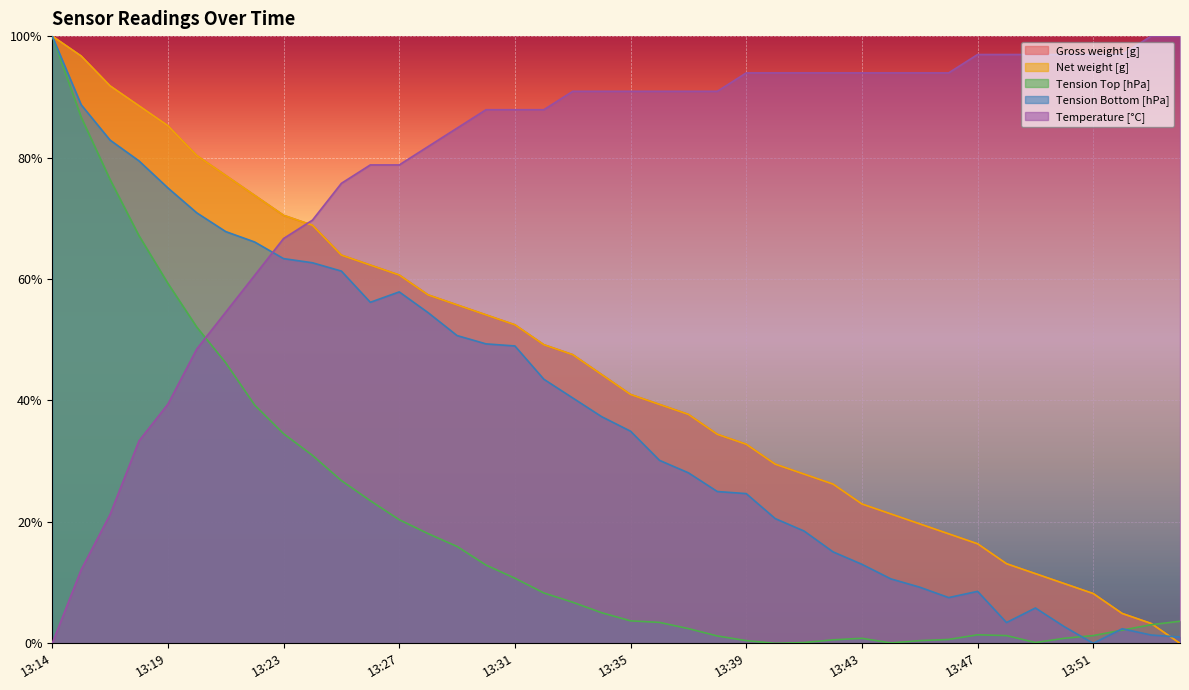

Reading right to left, what are all the values shown in this chart?

Gross weight [g]: 0.0	3.3	4.9	8.2	9.8	11.5	13.1	16.4	18.0	19.7	21.3	23.0	26.2	27.9	29.5	32.8	34.4	37.7	39.3	41.0	44.3	47.5	49.2	52.5	54.1	55.7	57.4	60.7	62.3	63.9	68.9	70.5	73.8	77.0	80.3	85.2	88.5	91.8	96.7	100.0
Net weight [g]: 0.0	3.3	4.9	8.2	9.8	11.5	13.1	16.4	18.0	19.7	21.3	23.0	26.2	27.9	29.5	32.8	34.4	37.7	39.3	41.0	44.3	47.5	49.2	52.5	54.1	55.7	57.4	60.7	62.3	63.9	68.9	70.5	73.8	77.0	80.3	85.2	88.5	91.8	96.7	100.0
Tension Top [hPa]: 3.6	3.1	2.2	1.3	0.8	0.1	1.3	1.4	0.6	0.4	0.1	0.8	0.6	0.1	0.0	0.4	1.2	2.4	3.4	3.7	5.0	6.8	8.3	10.7	12.9	16.0	18.1	20.4	23.5	26.8	31.0	34.5	39.2	46.2	52.1	59.3	67.1	76.4	86.7	100.0
Tension Bottom [hPa]: 1.0	1.4	2.4	0.0	2.7	5.8	3.4	8.6	7.5	9.2	10.6	13.0	15.1	18.5	20.5	24.7	25.0	28.1	30.1	34.9	37.3	40.4	43.5	49.0	49.3	50.7	54.5	57.9	56.2	61.3	62.7	63.4	66.1	67.8	70.9	75.0	79.5	82.9	88.7	100.0
Temperature [°C]: 100.0	100.0	97.0	97.0	97.0	97.0	97.0	97.0	93.9	93.9	93.9	93.9	93.9	93.9	93.9	93.9	90.9	90.9	90.9	90.9	90.9	90.9	87.9	87.9	87.9	84.8	81.8	78.8	78.8	75.8	69.7	66.7	60.6	54.5	48.5	39.4	33.3	21.2	12.1	0.0